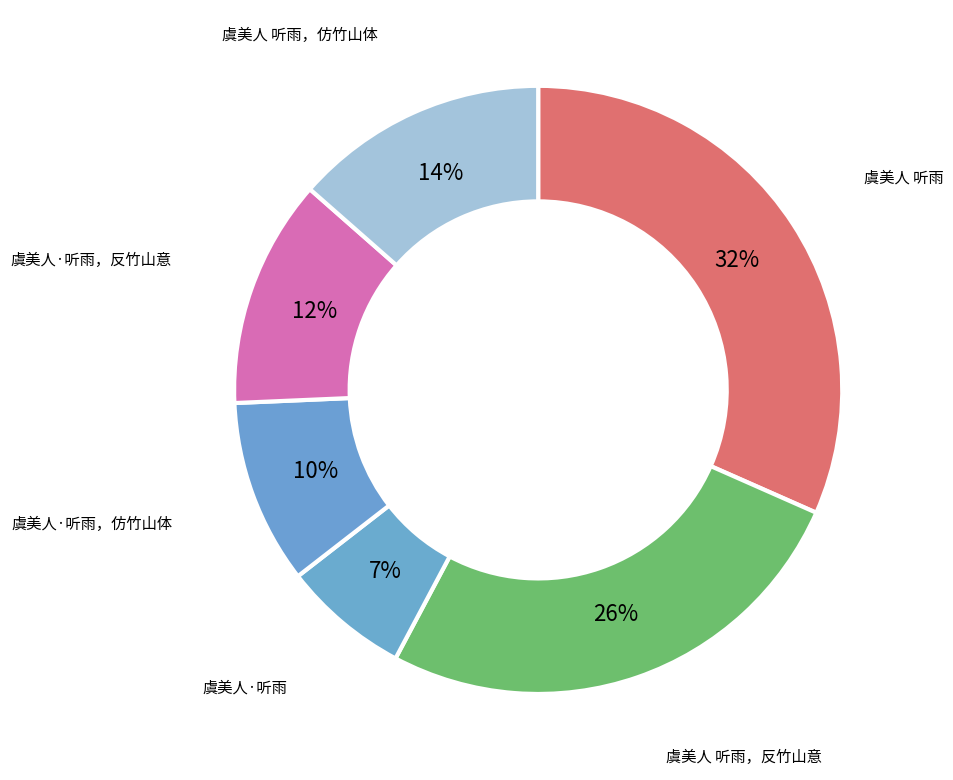

How many slices are in this pie chart?

6